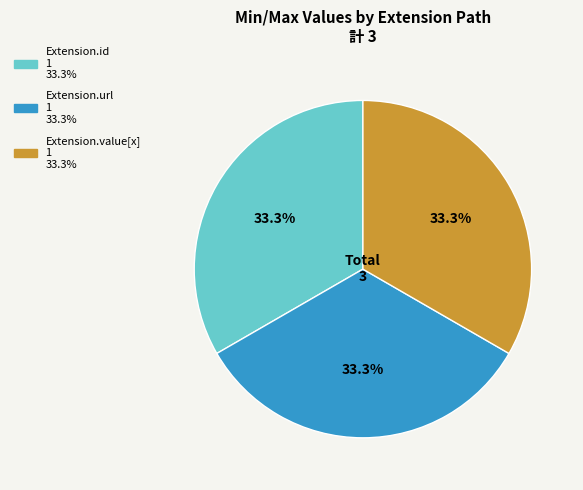

Does any single category account for the majority?

No